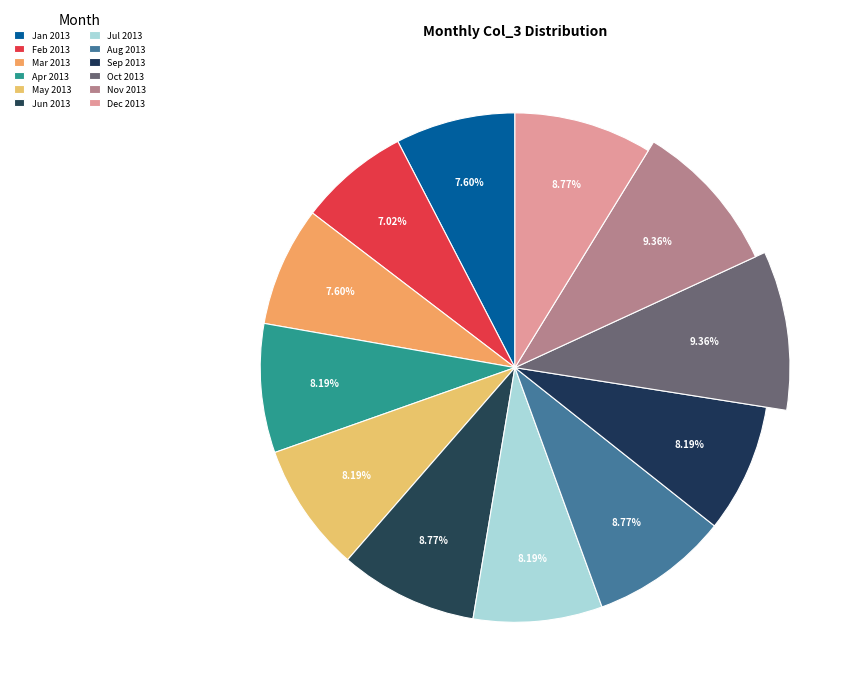

Combined, what portion of the pie is 13 and 12?

14.6%